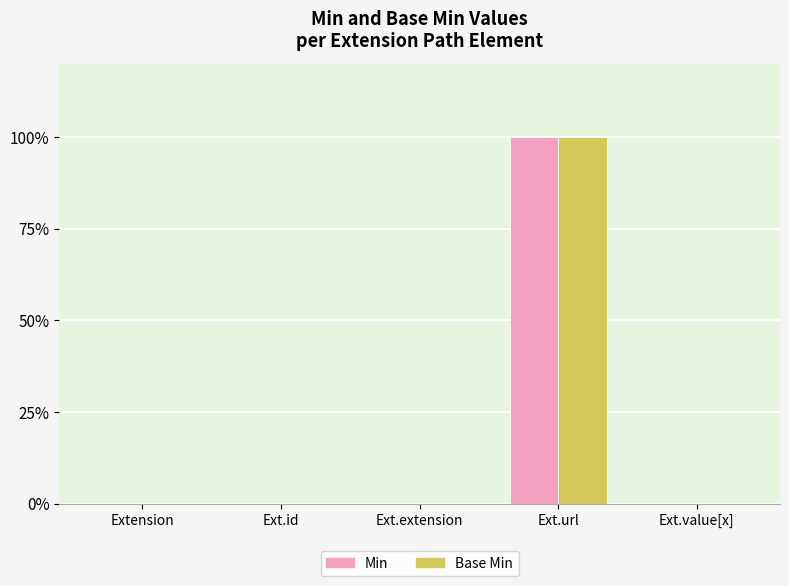

Which series has the largest total across all categories?

Min